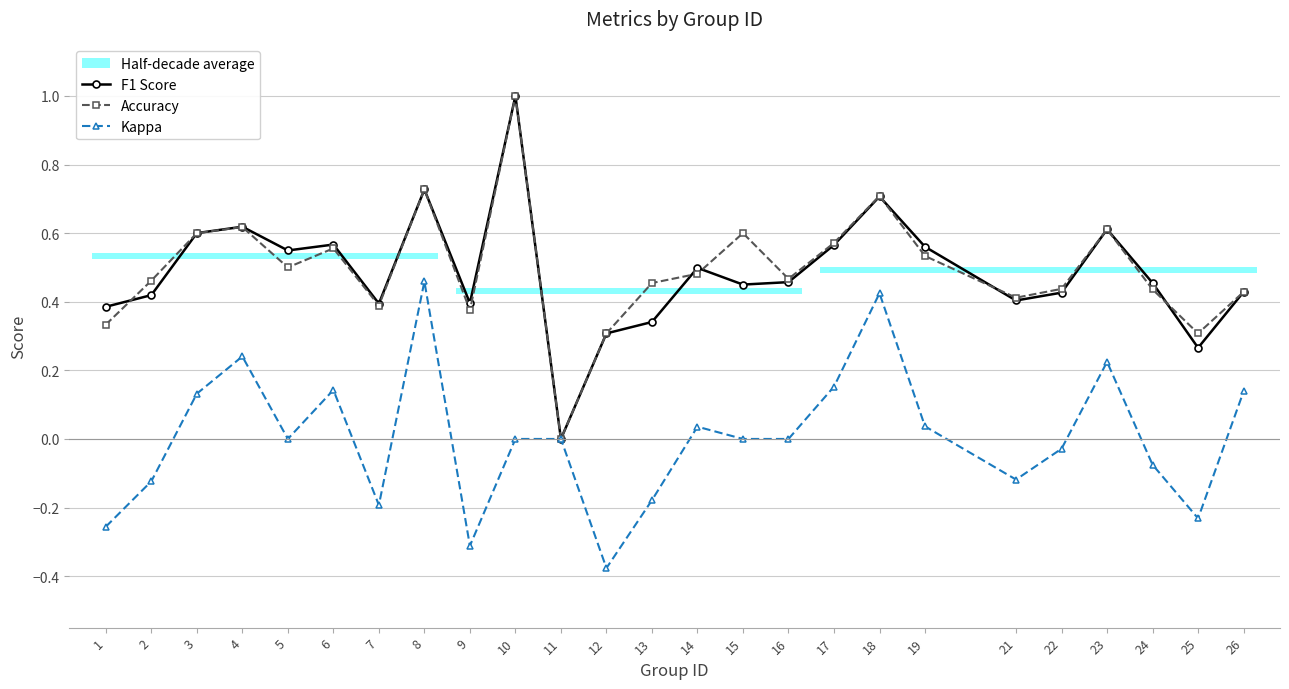

What is the value of the Accuracy point at the 23rd from the left?

0.4